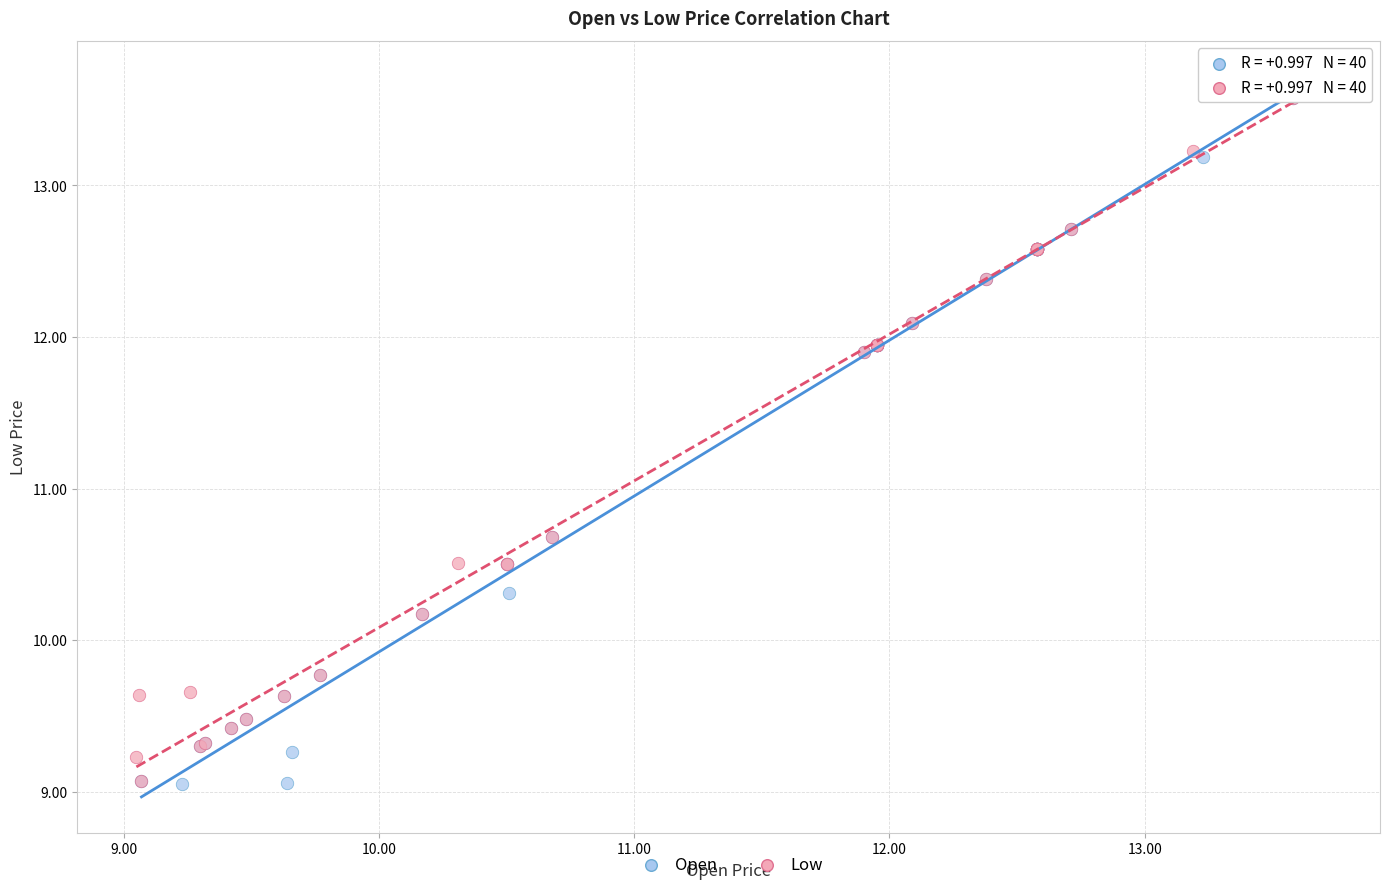

Which series has the largest Y range (max minus min)?

Open